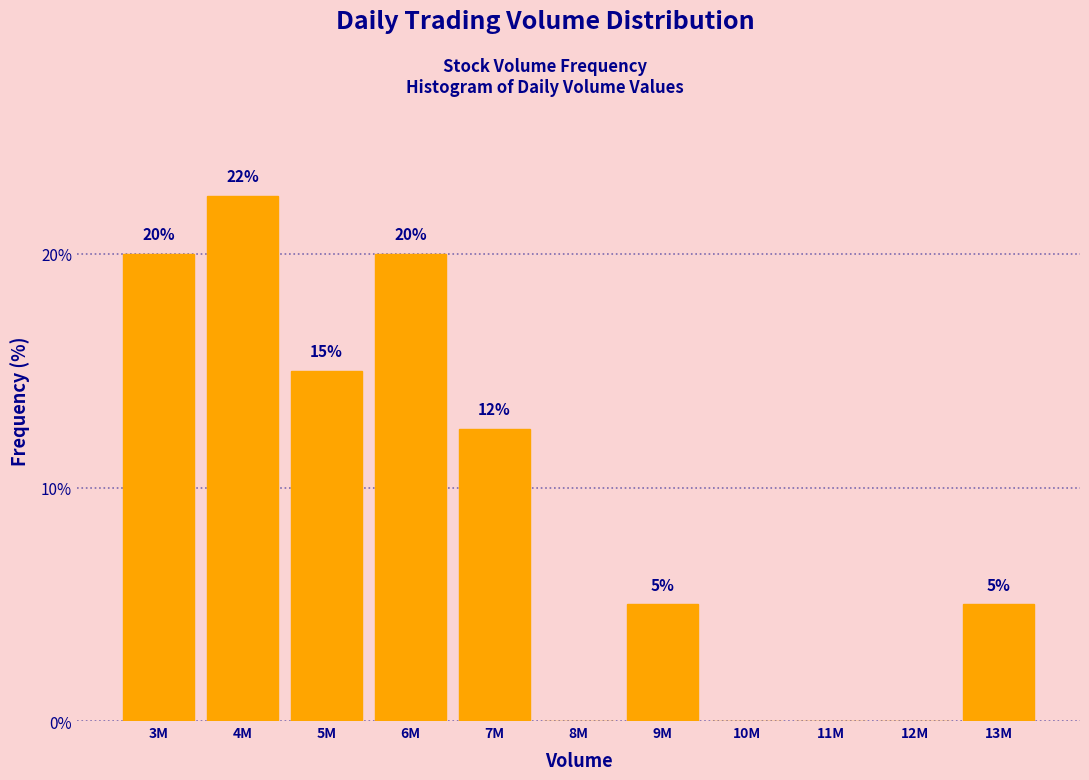

What is the maximum value shown in the chart?

22.5